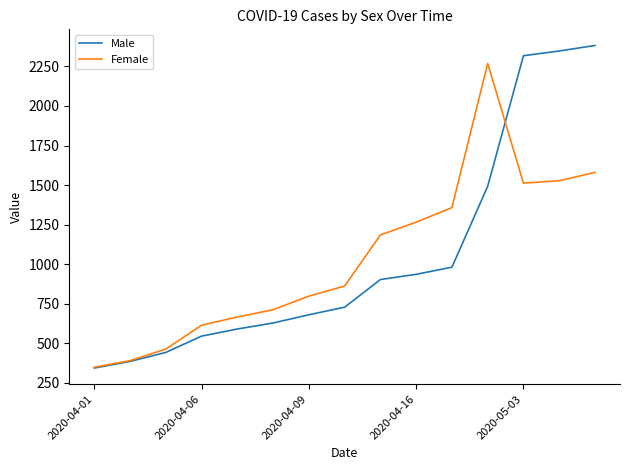

Reading left to right, what are all the values shown in this chart?

Male: 342	384	441	544	589	627	679	727	902	935	980	1492	2318	2348	2383
Female: 347	389	462	613	665	711	797	861	1184	1265	1357	2269	1512	1527	1580